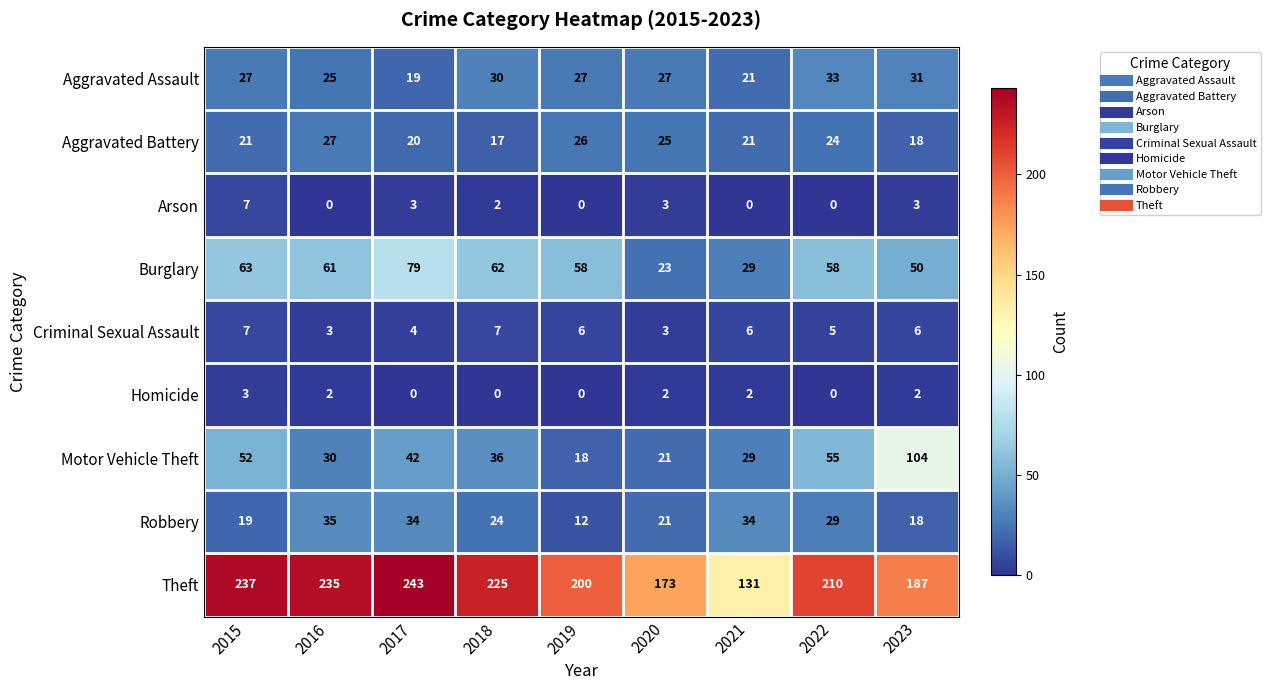

Which series has the widest spread of values?

Theft